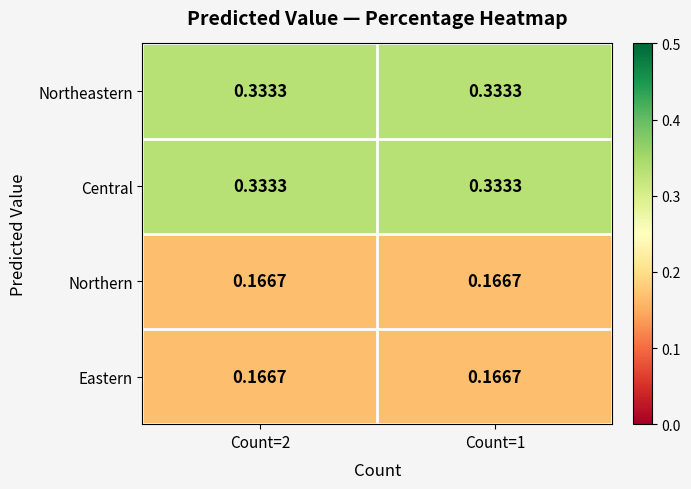

Is the value of Northern at Count=1 greater than the value of Northeastern at Count=1?

No